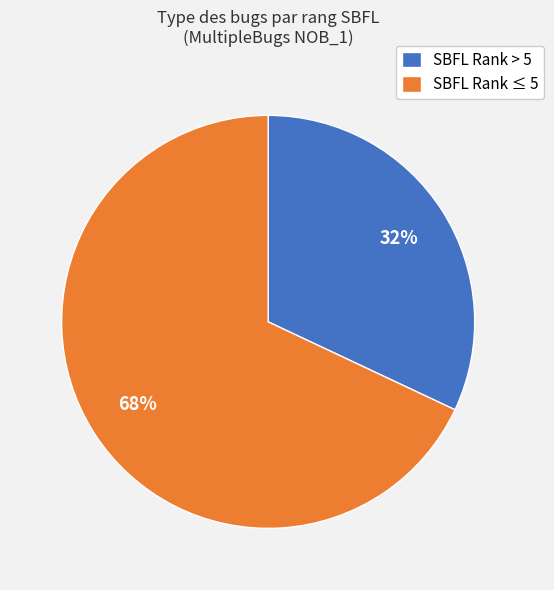

What is the smallest slice in the pie chart?

SBFL Rank > 5